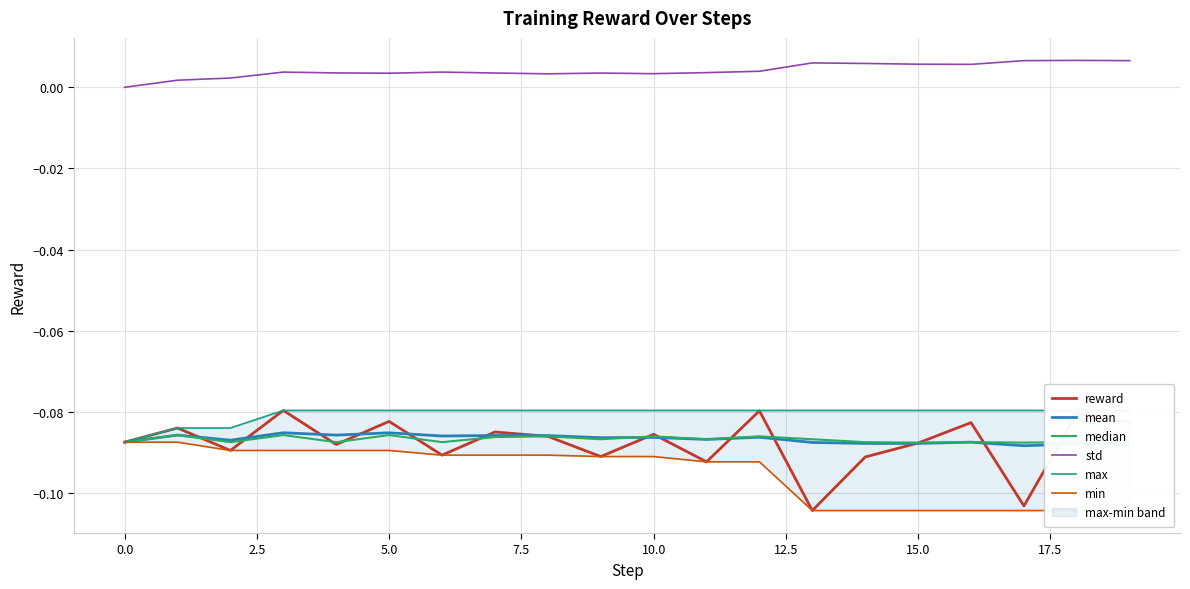

True or false: max has a value of -0.0 at 12.

False